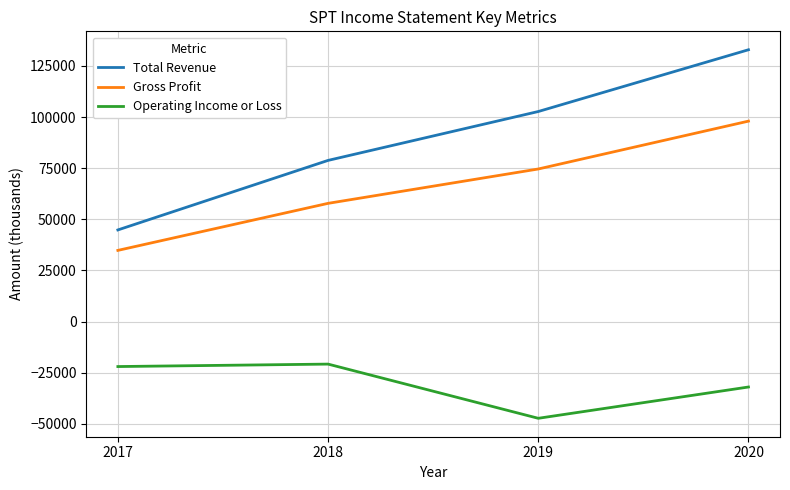

The Operating Income or Loss series shows -32000 at 2020. True or false?

True